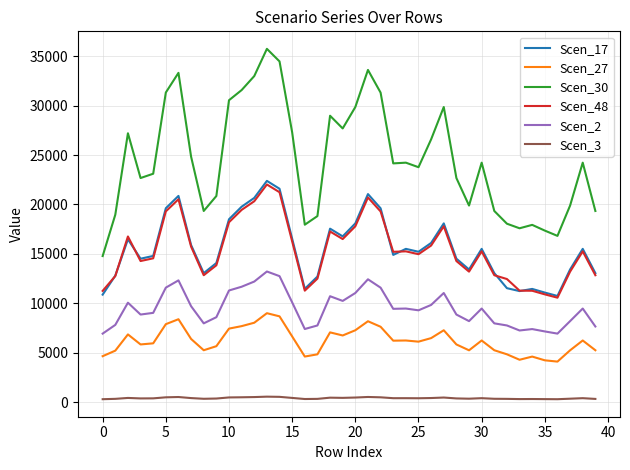

True or false: Scen_3 and Scen_30 cross at least once.

False